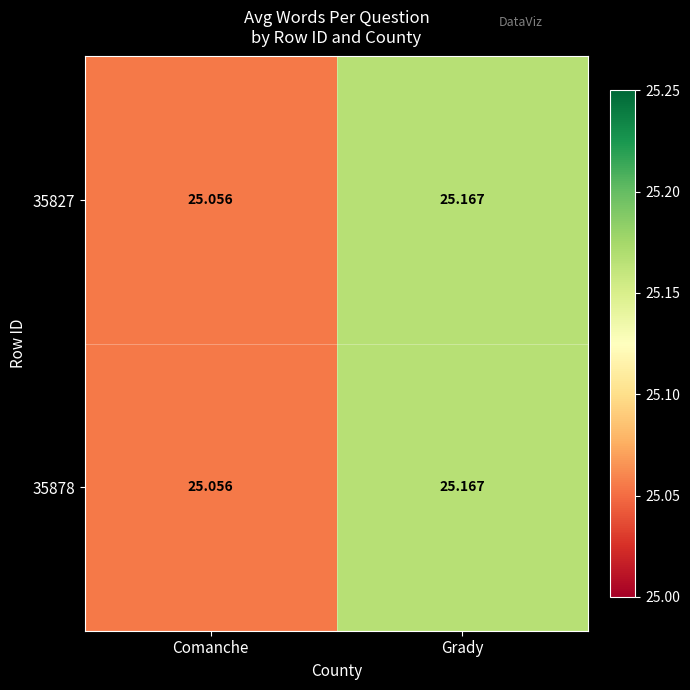

List the labels in order of 35827 value, largest first.

Grady, Comanche